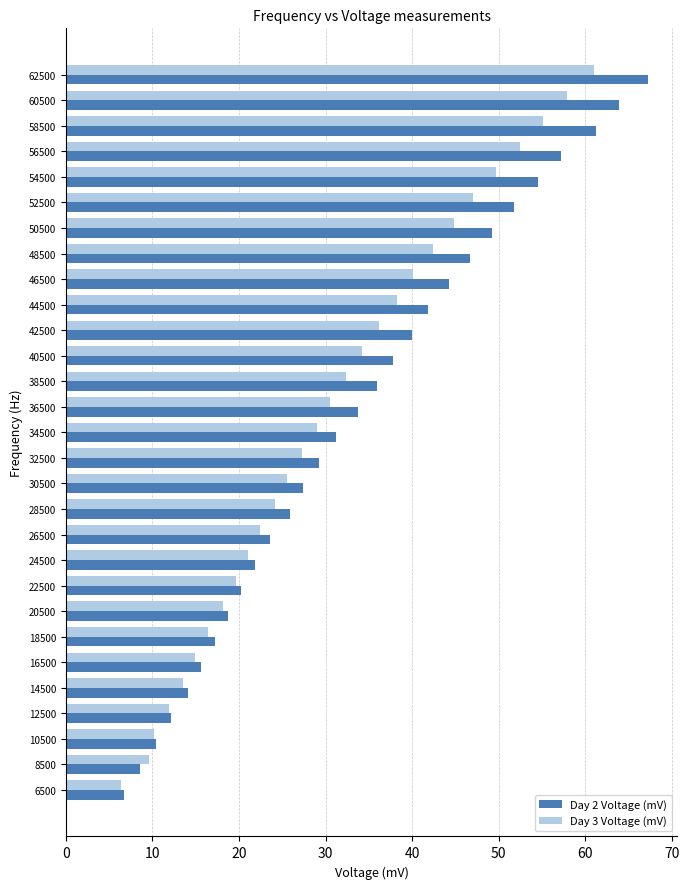

The value of Day 3 Voltage (mV) at 34500 is 15.6. True or false?

False